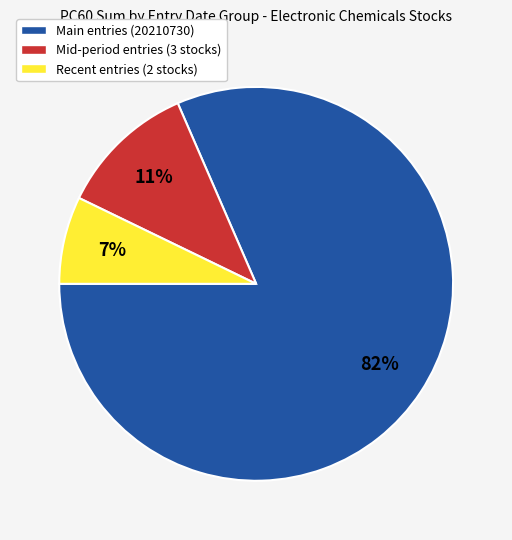

Does any single category account for the majority?

Yes